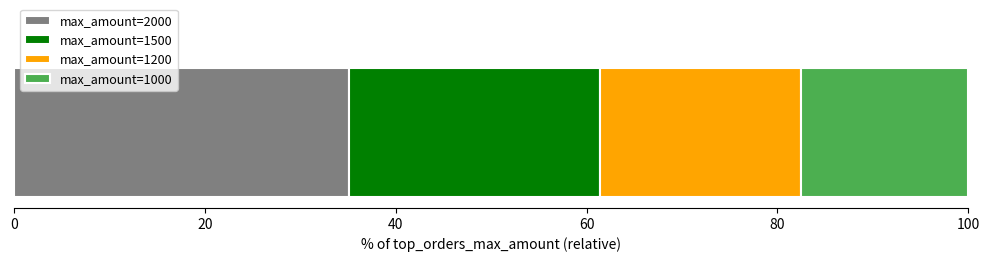

What is the highest value of the max_amount=2000 series?

35.1